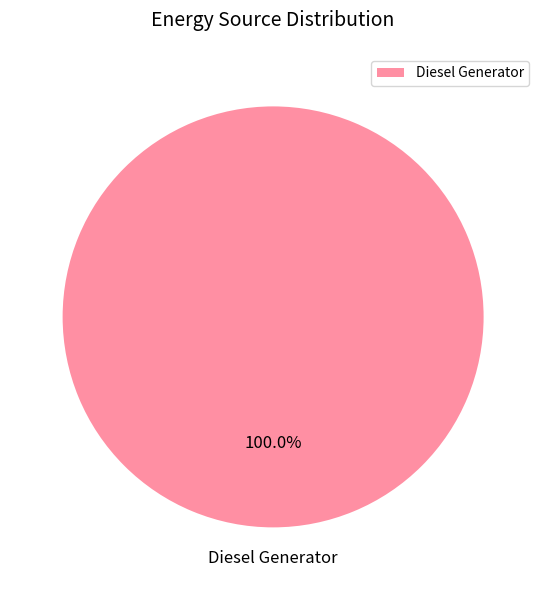

Is there a majority slice in this chart?

Yes